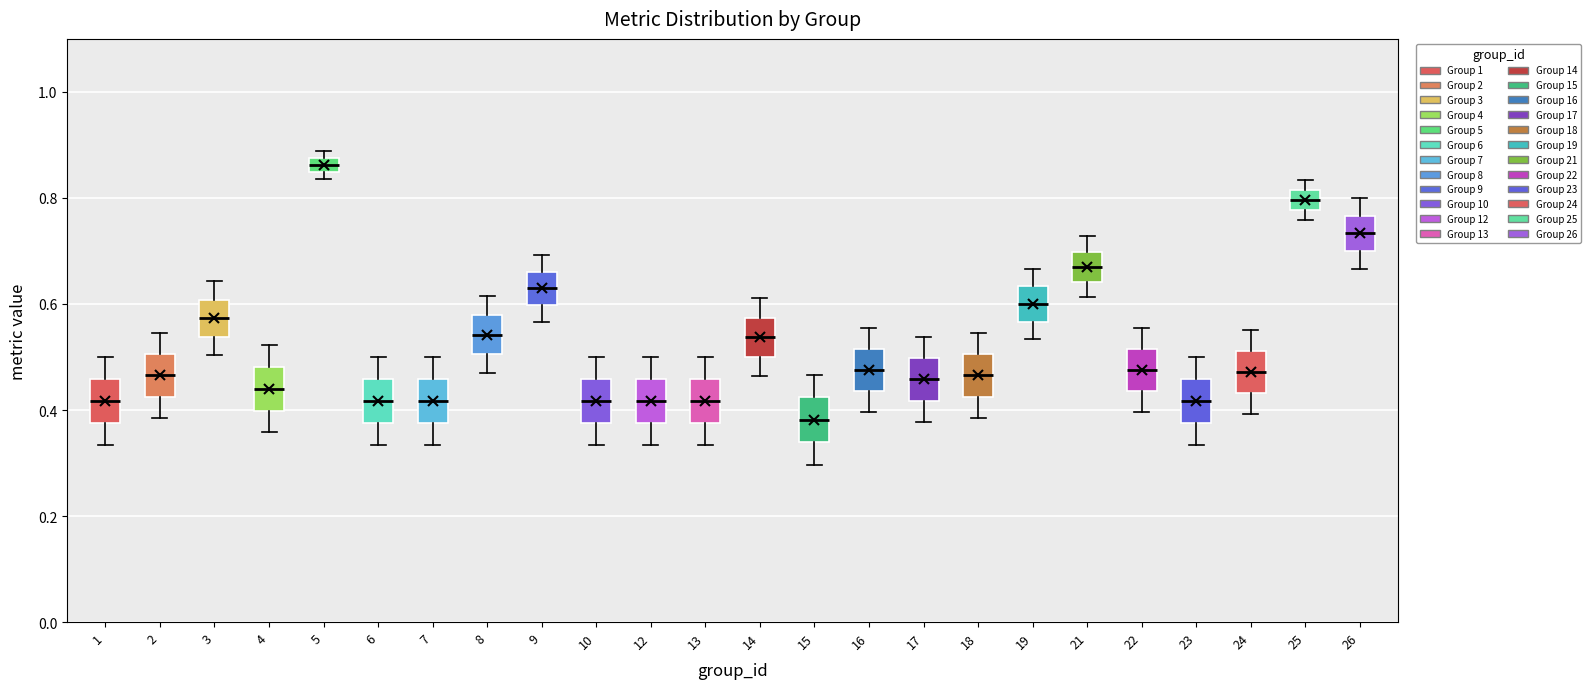

Which box's median line is the highest?

5